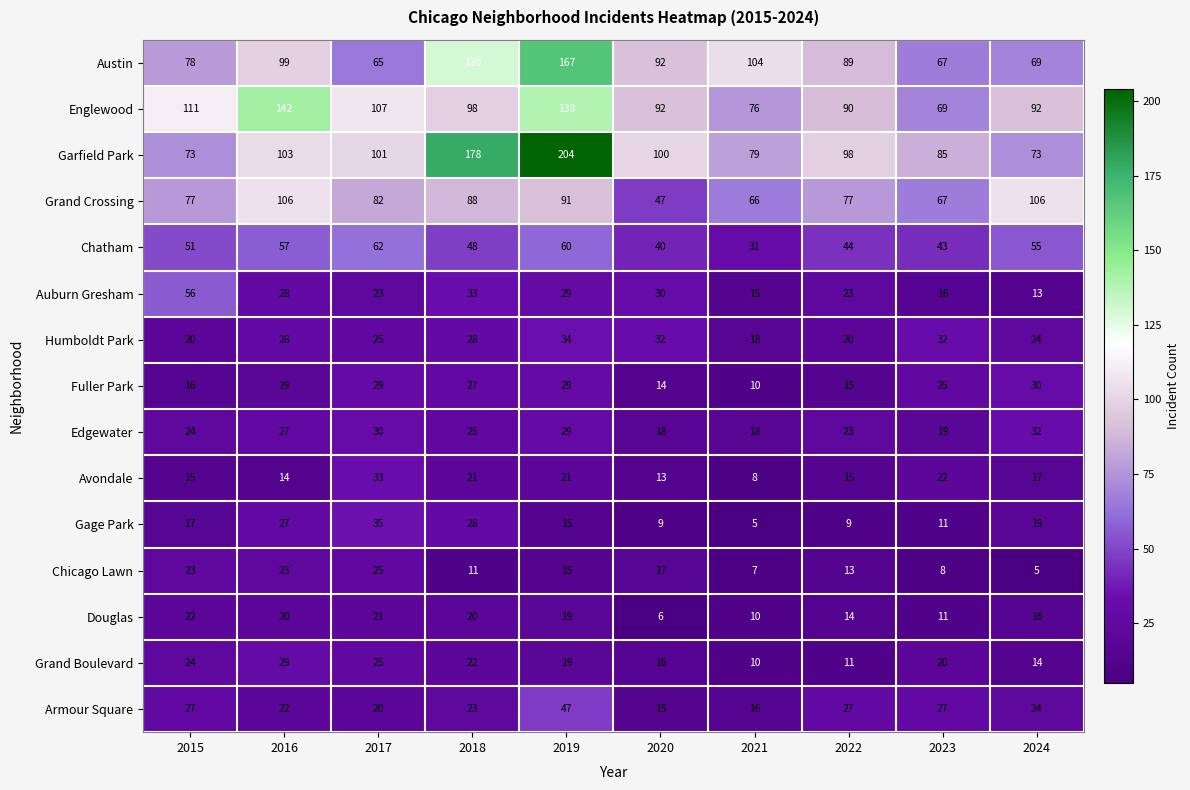

Which category has the lowest value in the Grand Crossing series?

2020